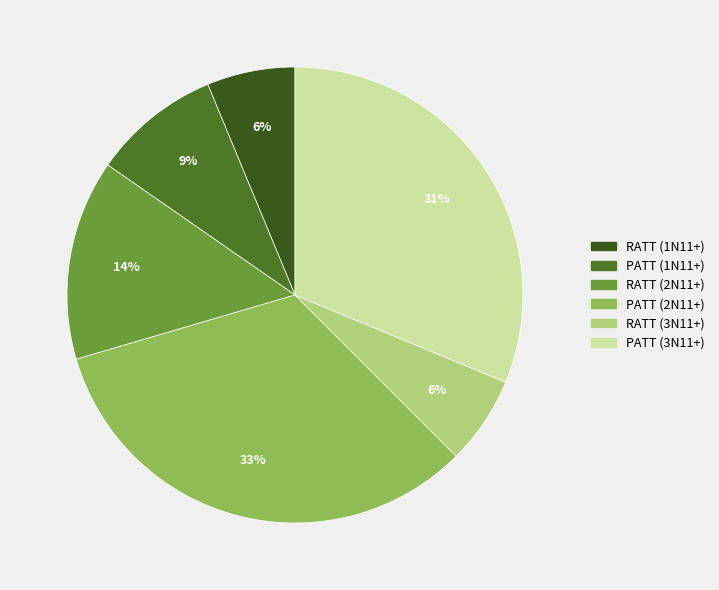

To the nearest percent, what percentage of the pie is PATT (2N11+)?

33%